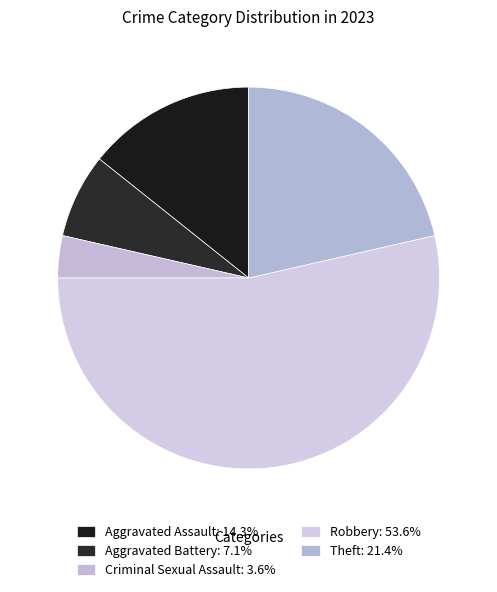

To the nearest percent, what is the difference between the largest and smallest slice percentages?

50%